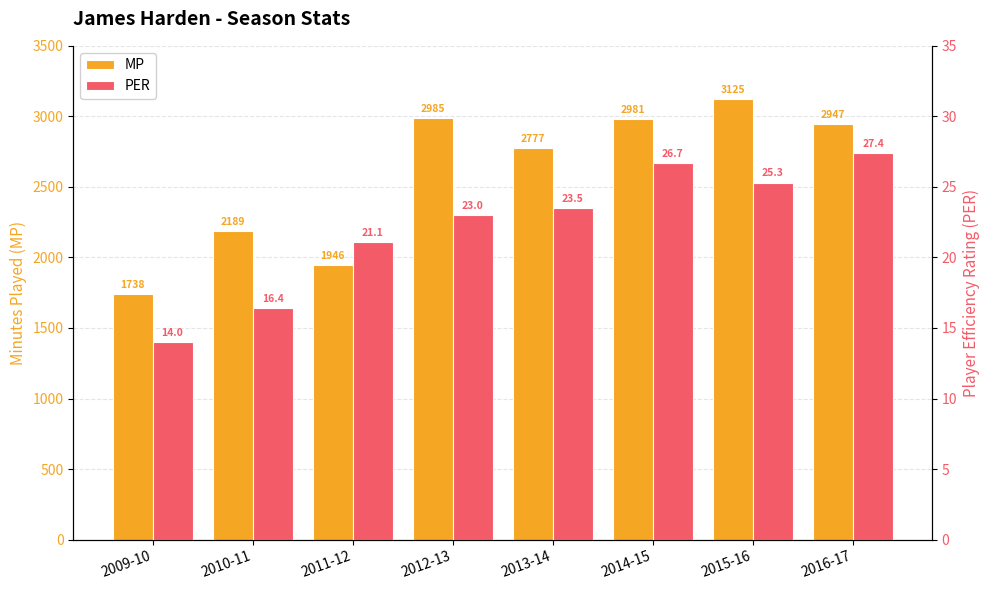

Is it true that PER equals 16.4 at 2010-11?

True